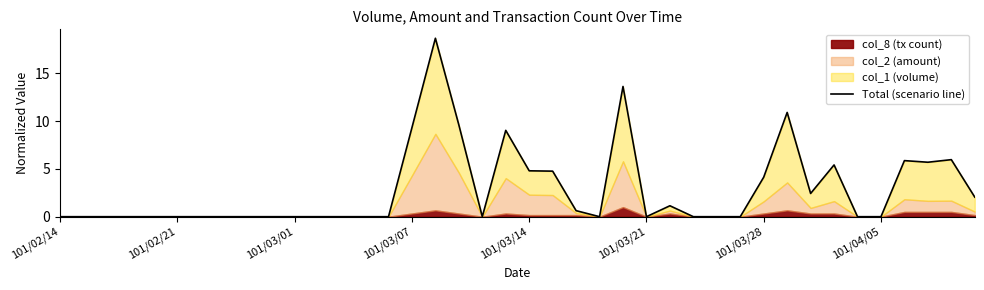

At which category does the chart reach its minimum across all series?

101/02/14